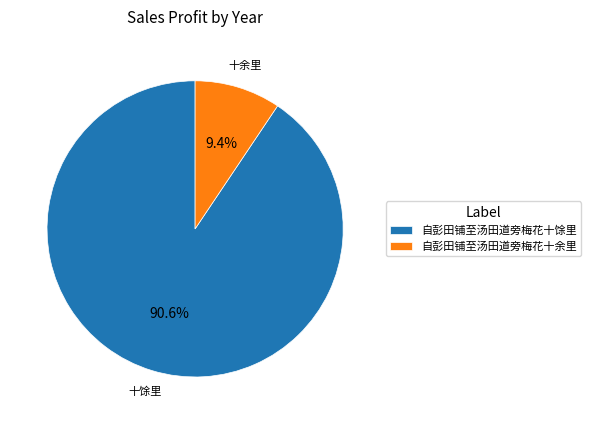

Rank the categories by value from highest to lowest.

自彭田铺至汤田道旁梅花十馀里, 自彭田铺至汤田道旁梅花十余里